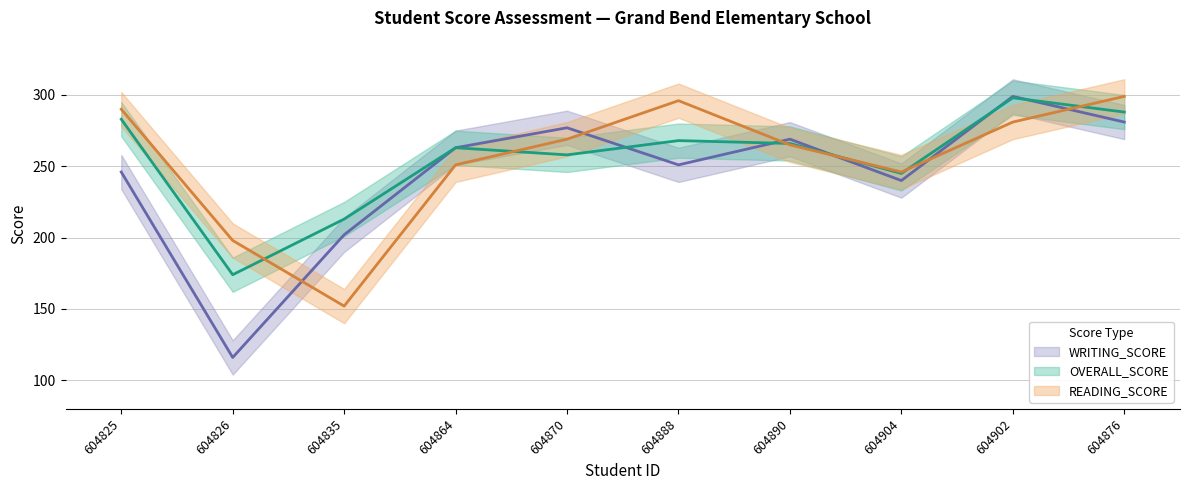

Rank the series at 604826 from highest to lowest value.

READING_SCORE, OVERALL_SCORE, WRITING_SCORE